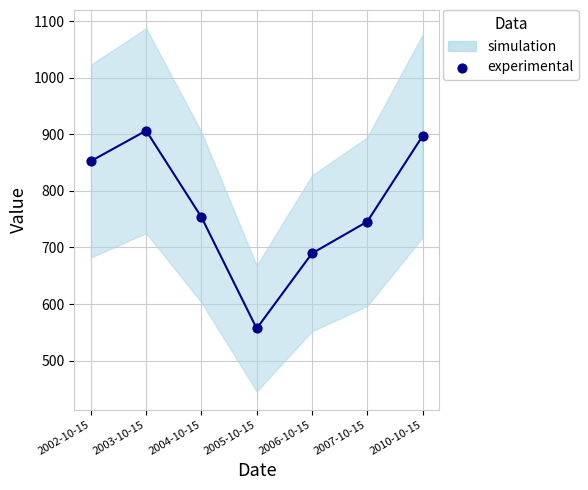

What is the average Y value?

771.8